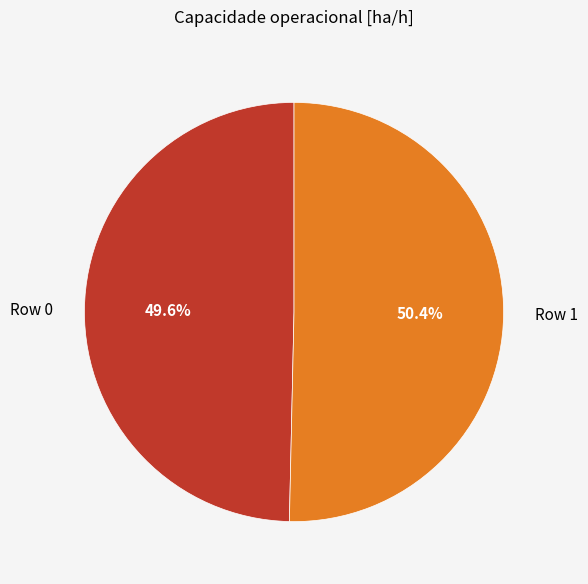

Which category has the smallest portion of the pie?

Row 0